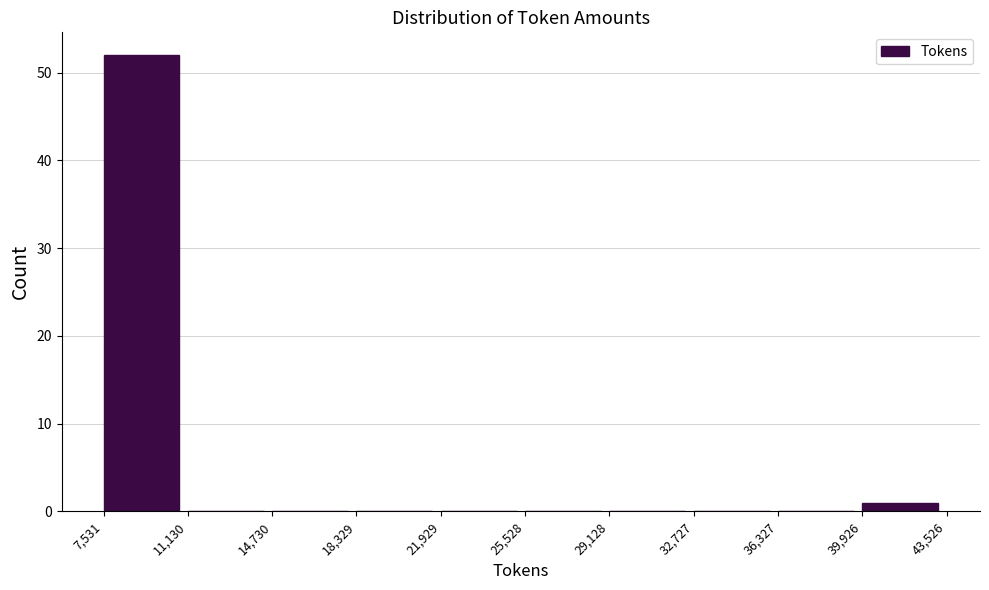

How tall is the bar that spans 39,926 to 43,526 on the x-axis? The values are not printed on the chart, so give them approximately, as read against the axis.

1